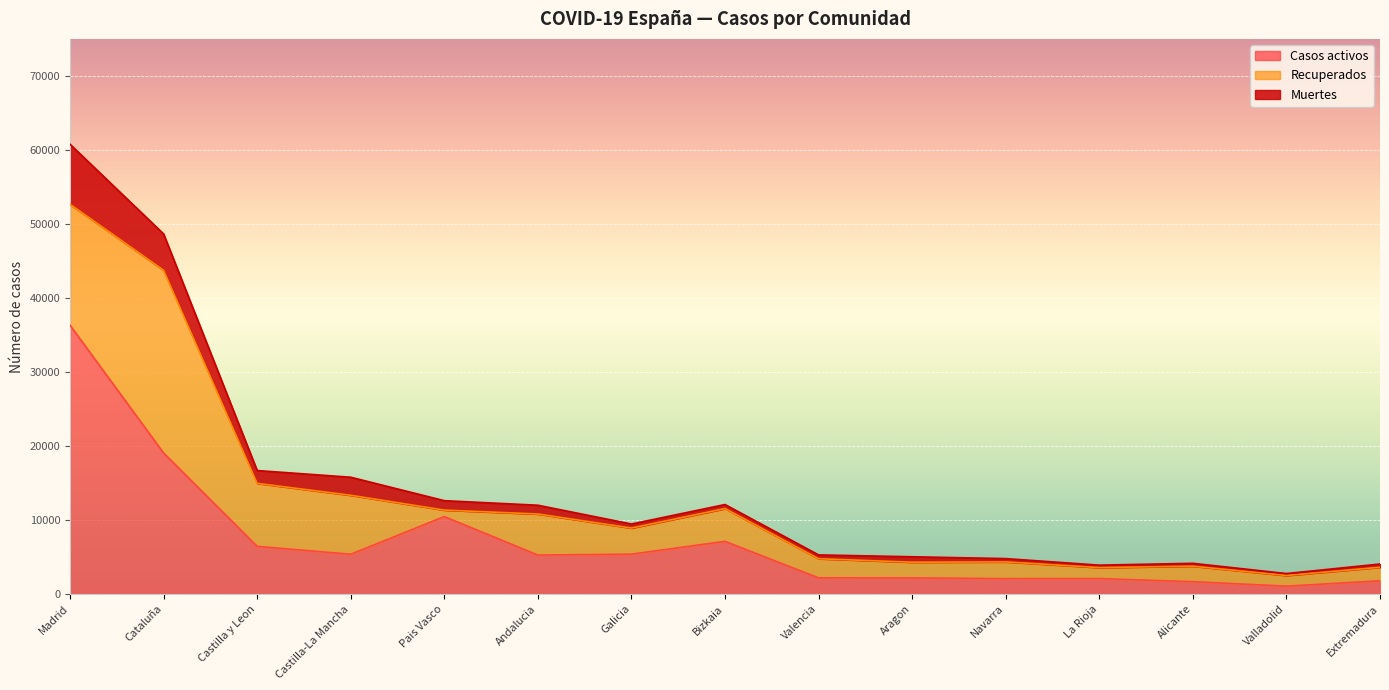

What are all the series names shown in the legend?

Casos activos, Recuperados, Muertes